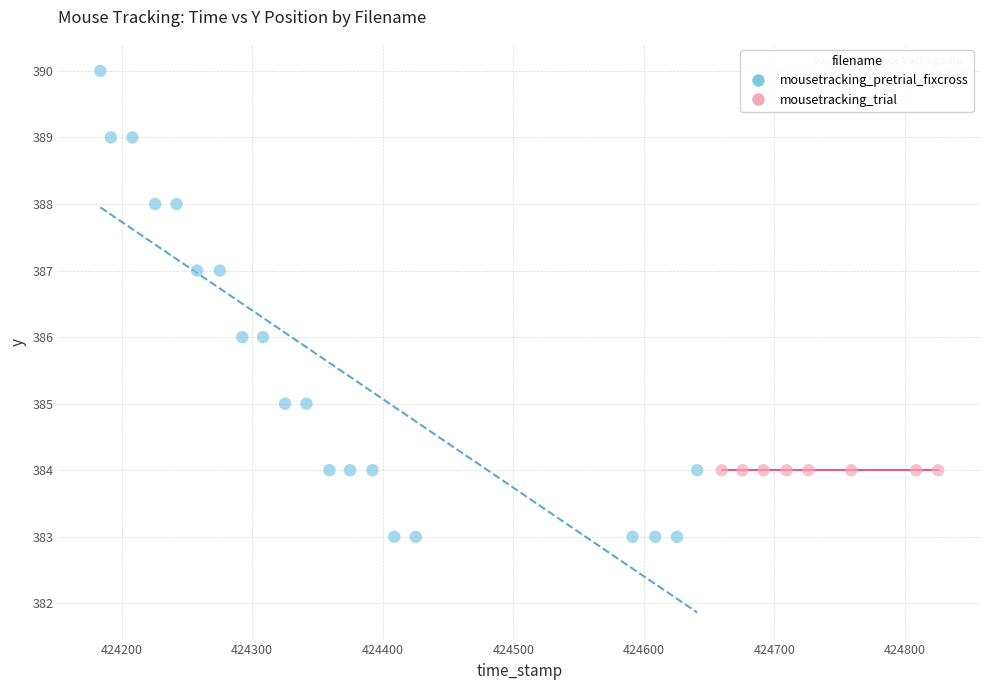

Which series reaches the minimum Y coordinate?

mousetracking_pretrial_fixcross